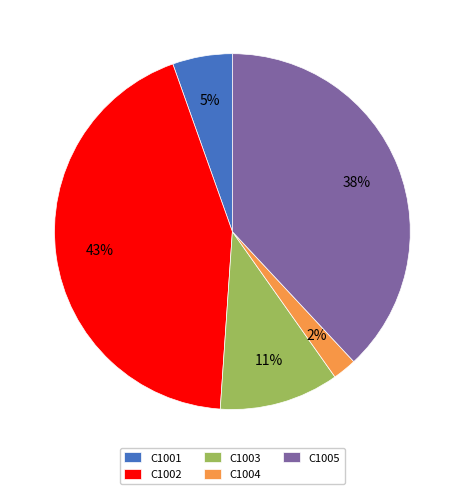

True or false: C1002 accounts for 43% of the total.

True